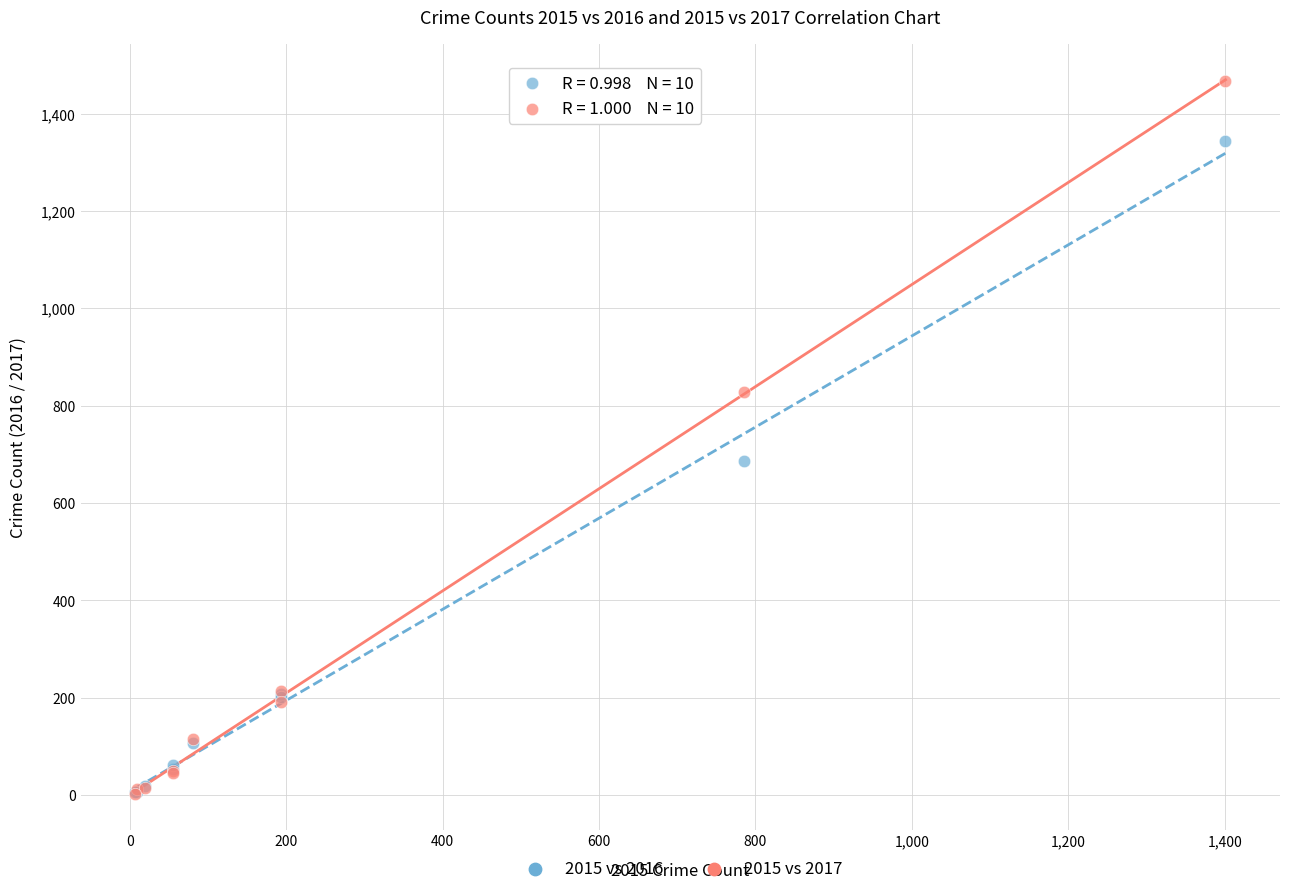

Across all series, what Y value is closest to 734?

686